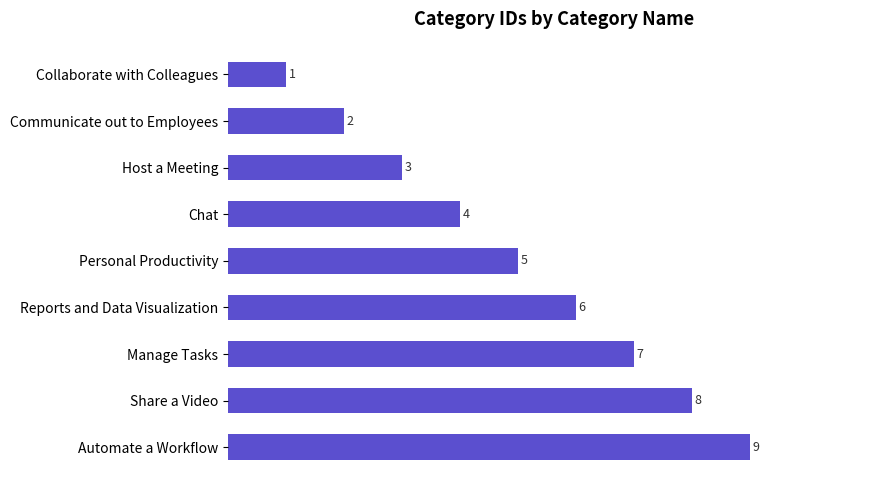

What is the sum of all values?

45